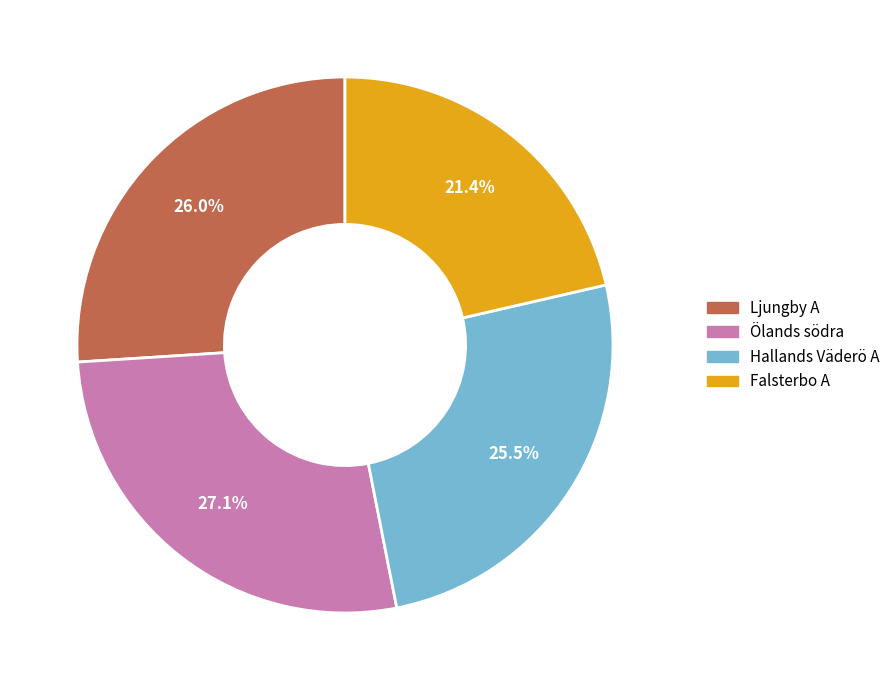

Which has a higher value, Ljungby A or Ölands södra?

Ölands södra